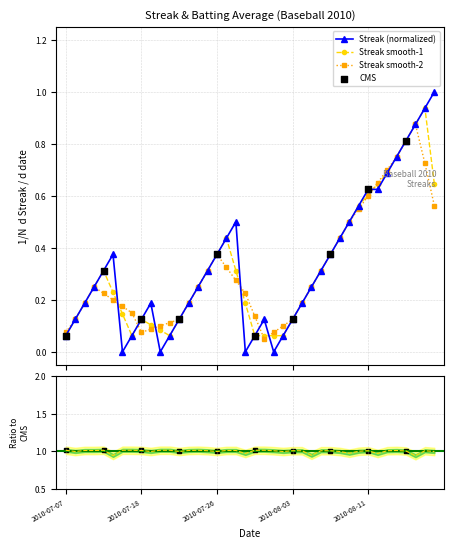

Which series contains the lowest Y value?

Streak